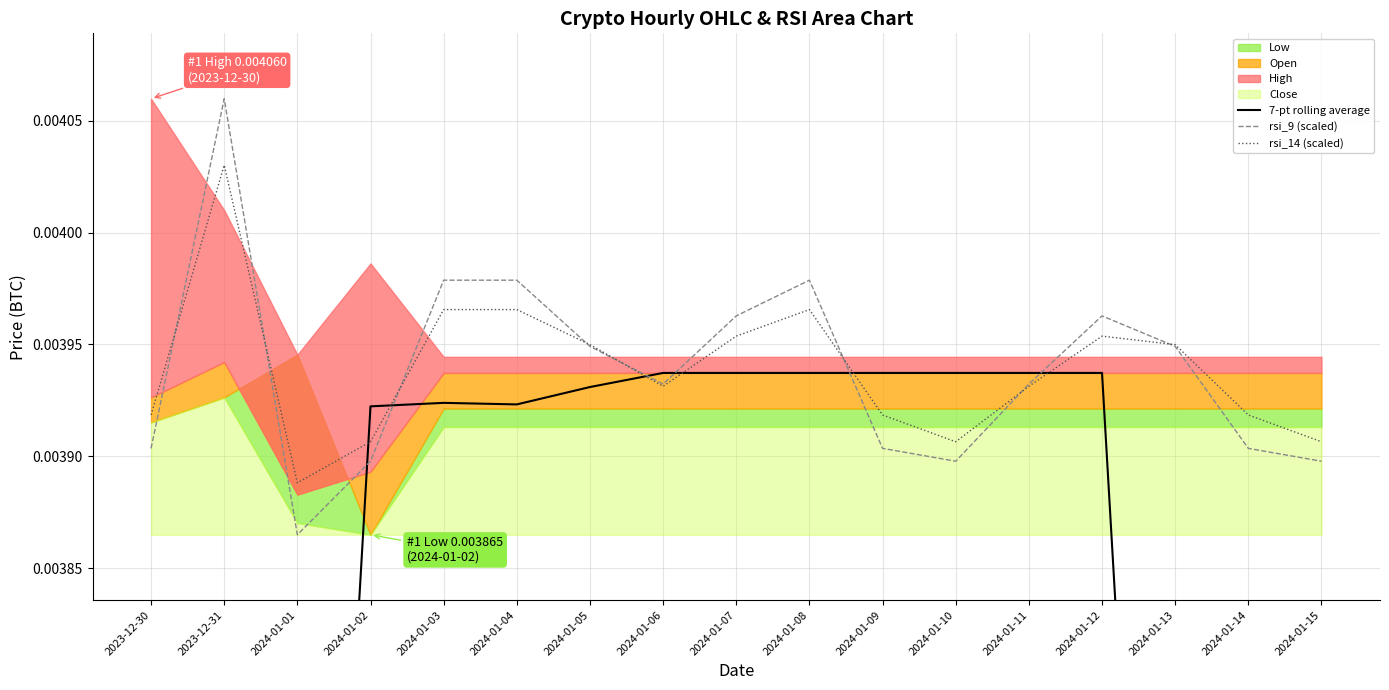

Which series has the largest total across all categories?

rsi_14 (scaled)